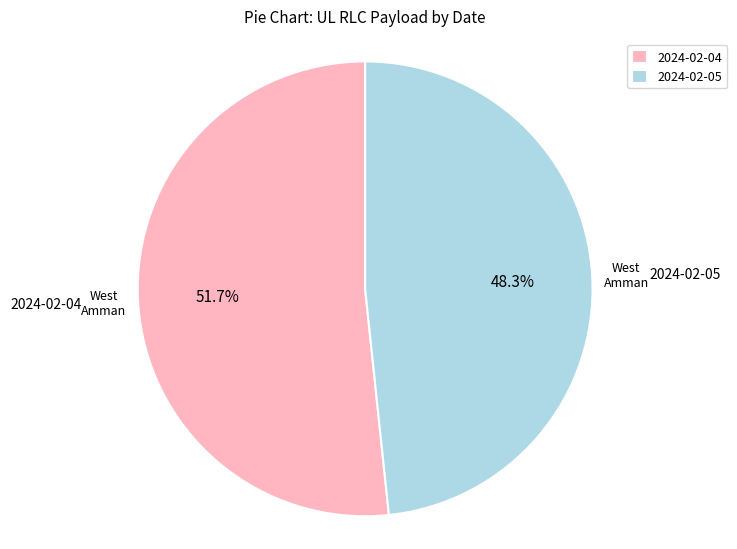

What portion of the pie excludes 2024-02-04?

48.3%